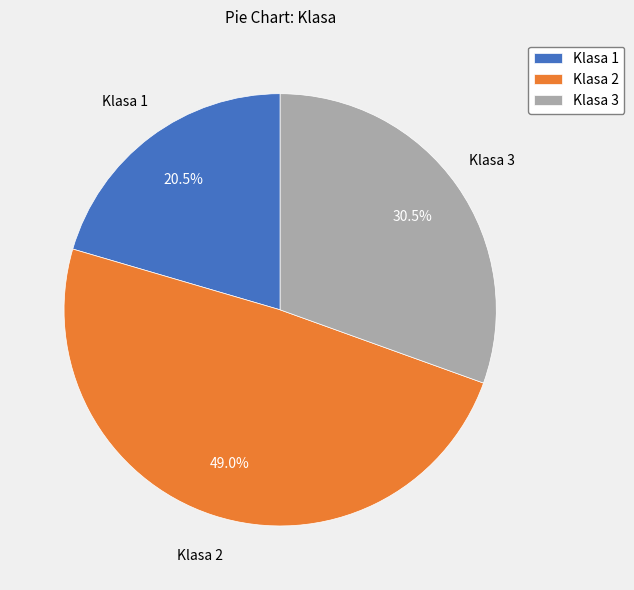

How much of the chart is everything except Klasa 1?

79.5%